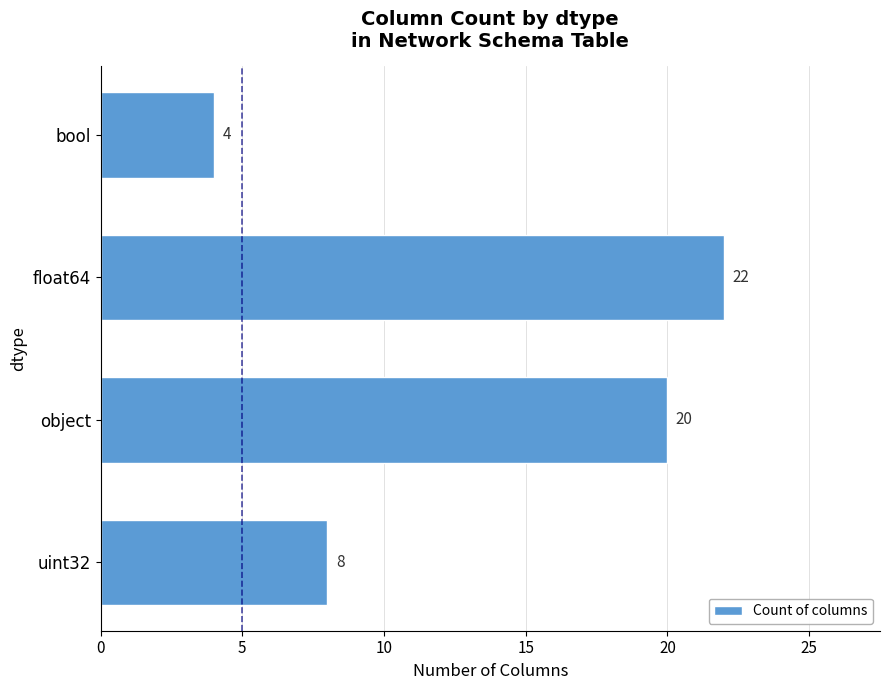

Count the values in the range 8 to 22.

3